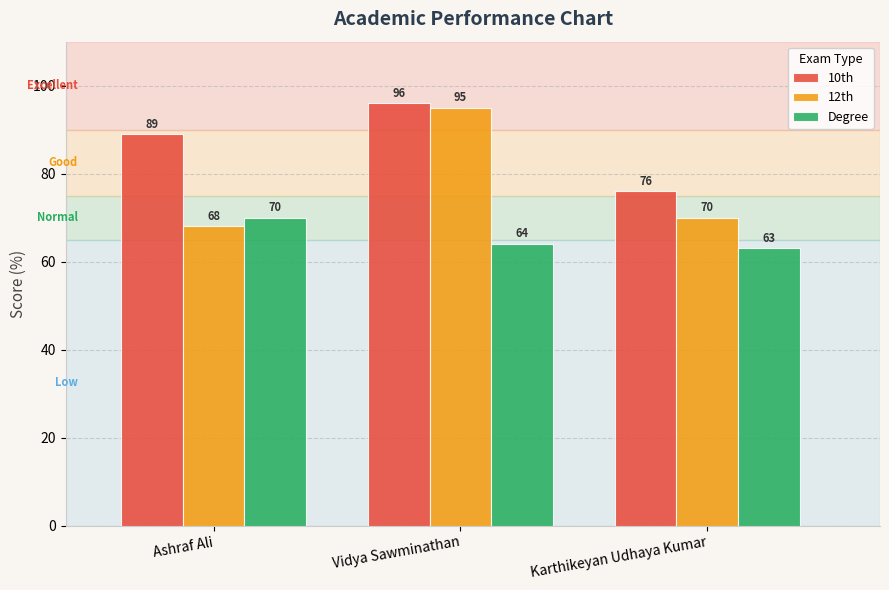

Reading left to right, extract all data points from this chart.

10th: 89	96	76
12th: 68	95	70
Degree: 70	64	63